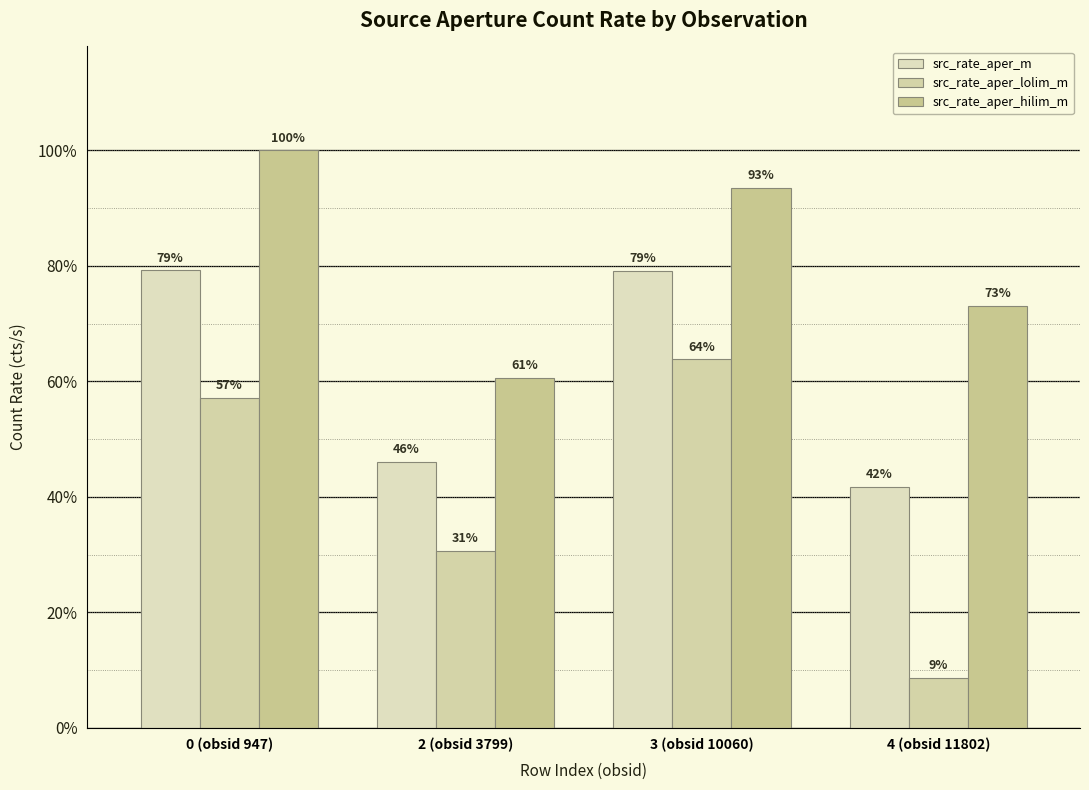

Between 0 (obsid 947) and 4 (obsid 11802), which series saw the biggest shift?

src_rate_aper_lolim_m